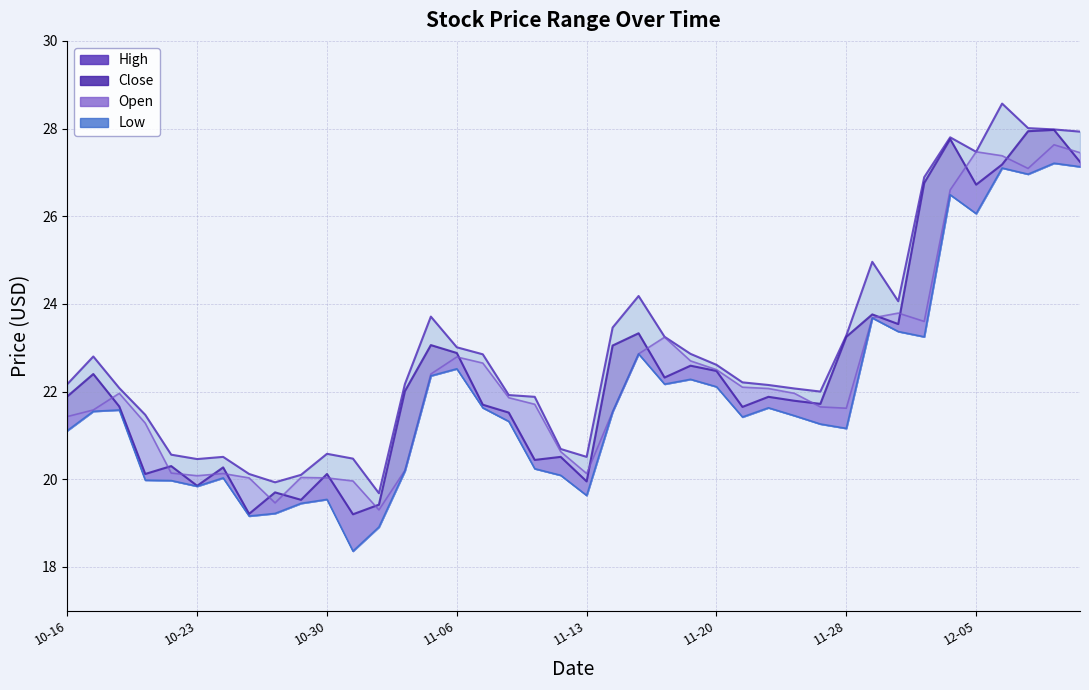

The value of Close at 2023-11-27 is 13.4. True or false?

False